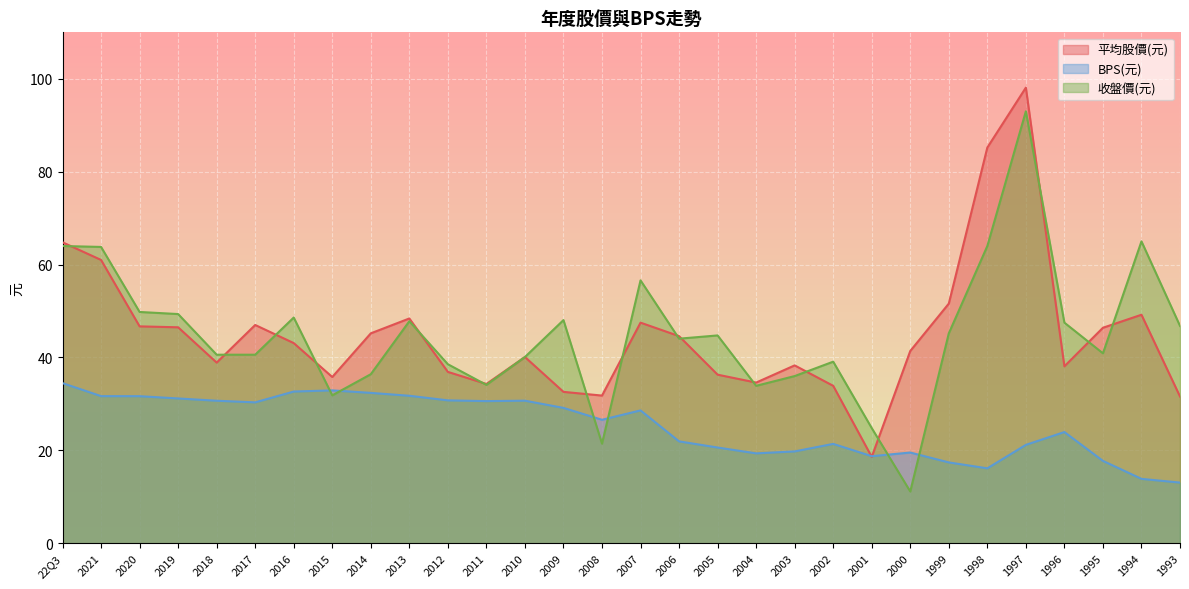

What is the total value across all series at 1999?

114.2